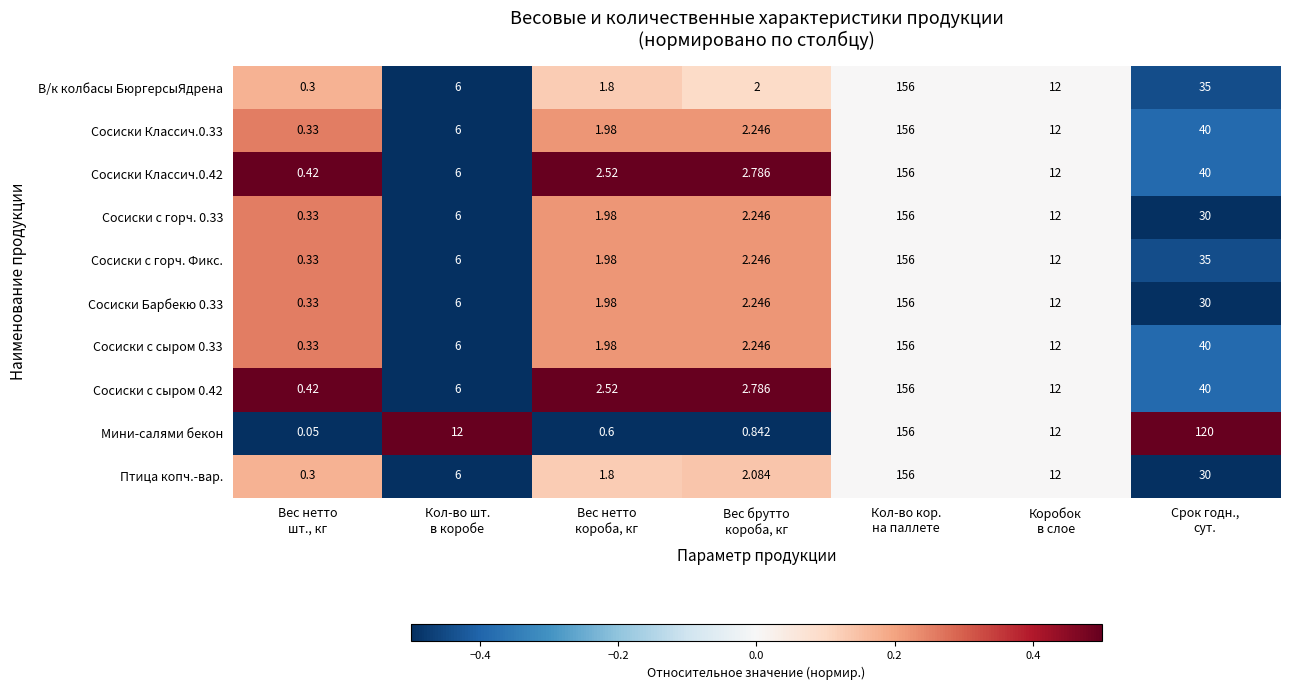

Which label corresponds to the smallest value in the chart?

Вес нетто
шт., кг